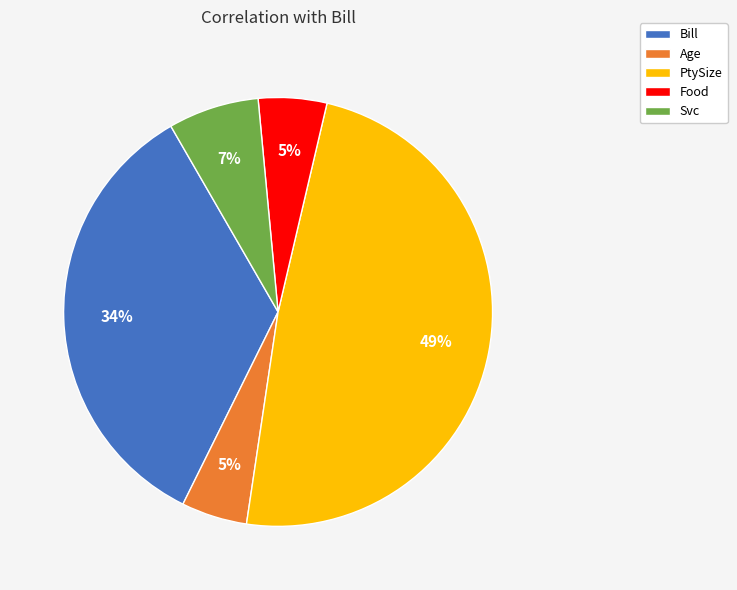

Is there any slice that represents more than half of the pie?

No